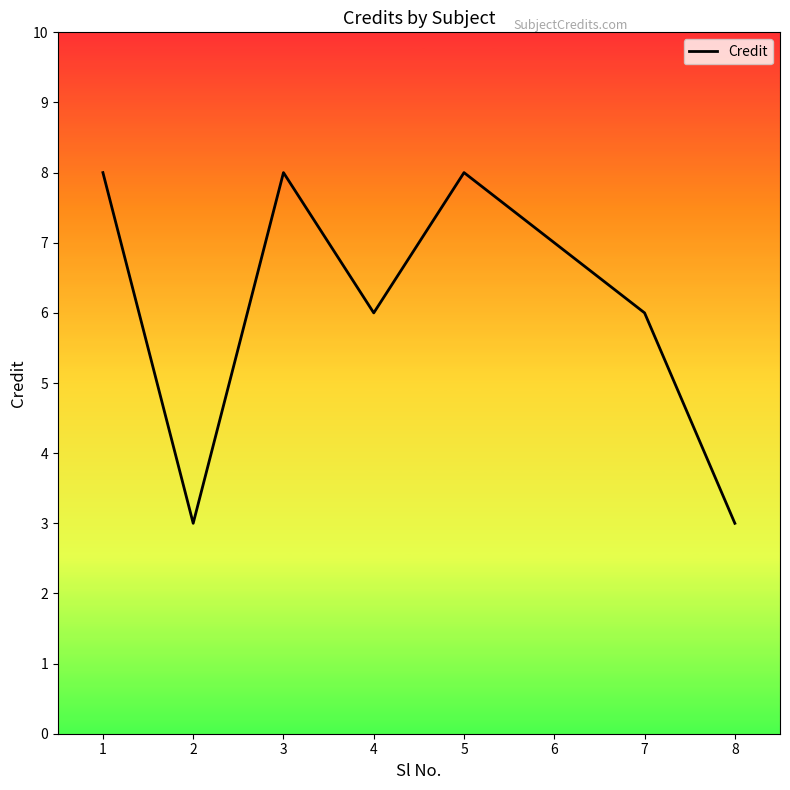

True or false: there are more than 1 points higher than both neighbors.

True